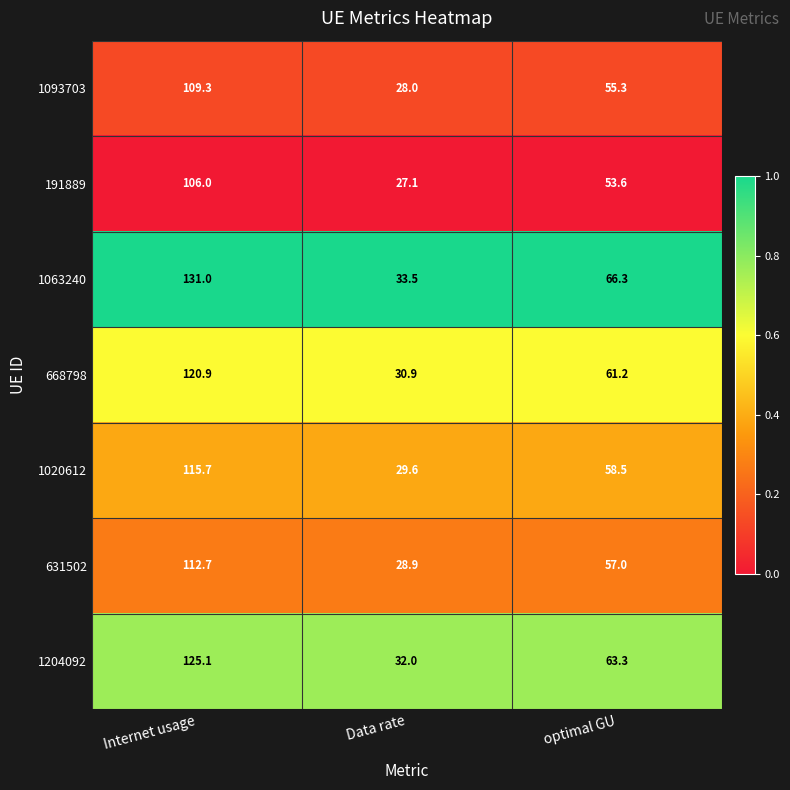

Which series changed the most between Data rate and optimal GU?

1063240